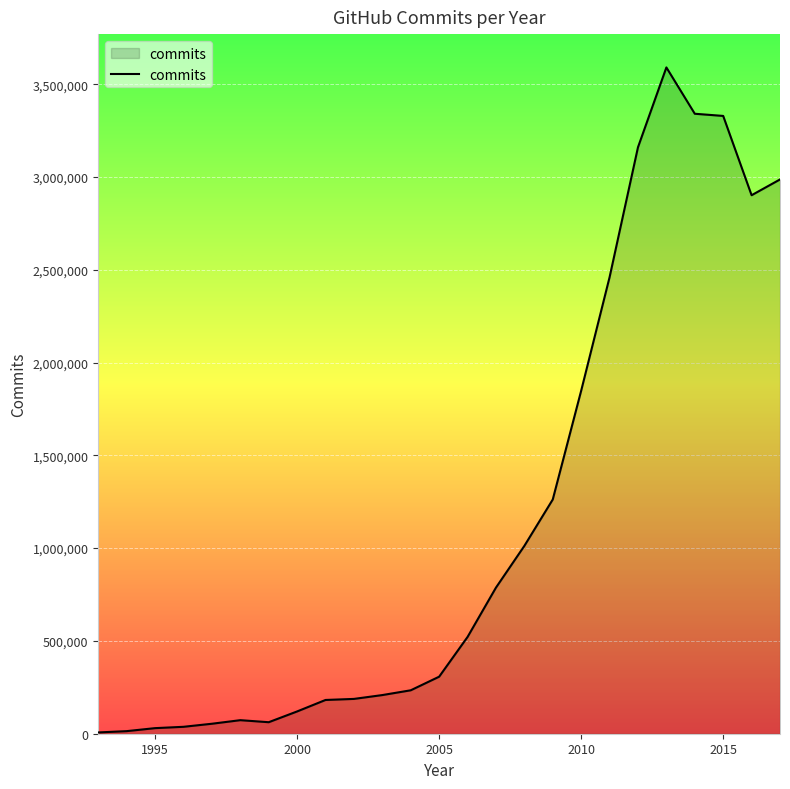

What is the maximum value shown in the chart?

3590287